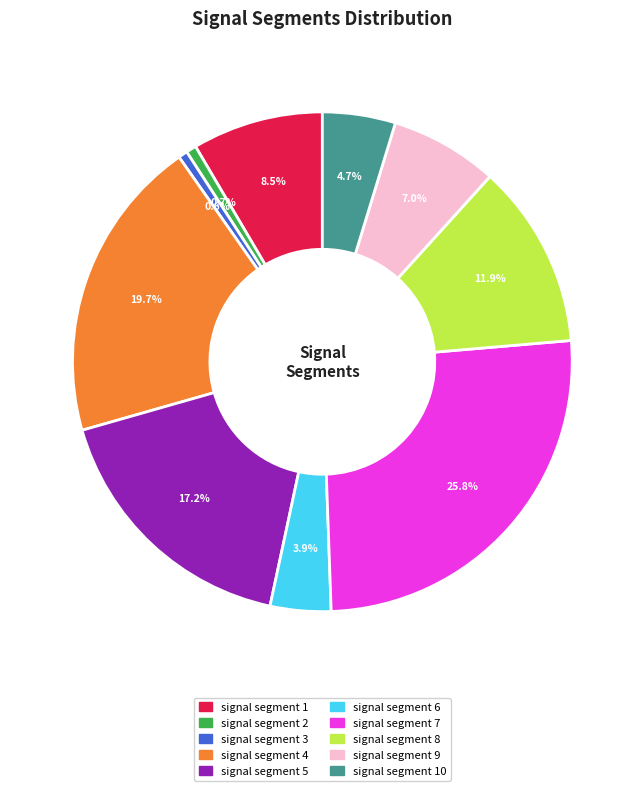

To the nearest percent, what portion does signal segment 3 represent?

1%